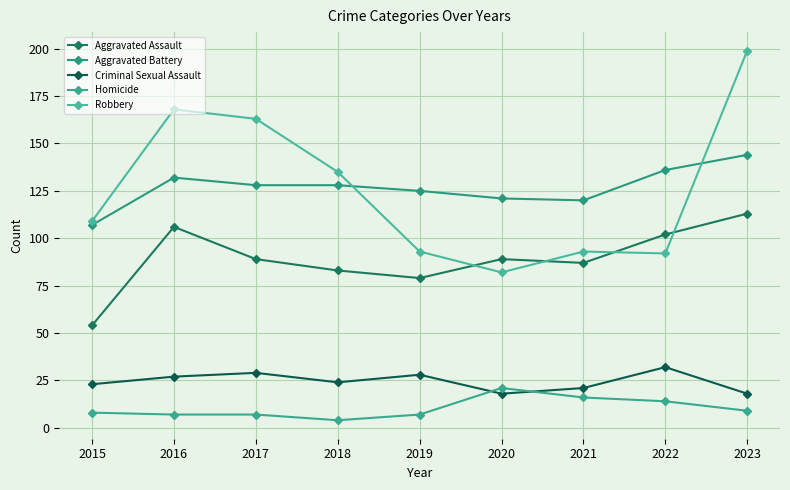

What is the difference between the Criminal Sexual Assault values at 2021 and 2019?

7